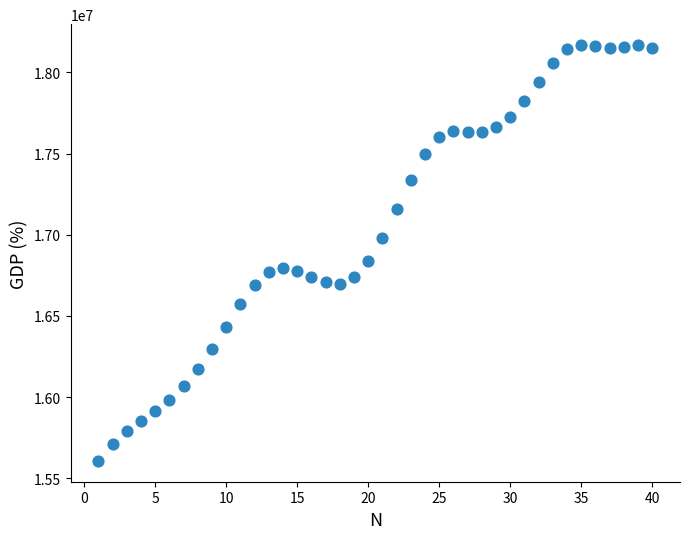

What is the range of X values (max minus min)?

39.0